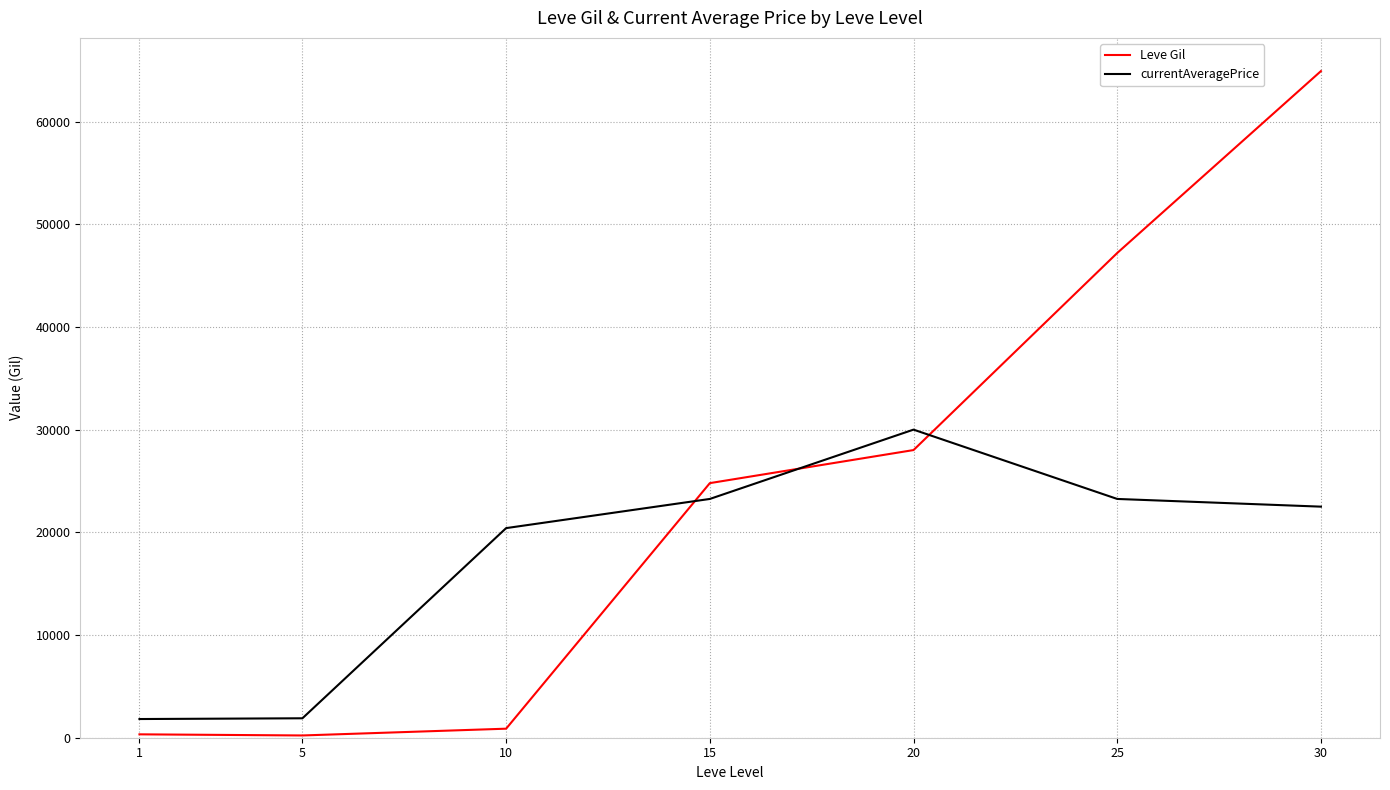

Which series changed the most between 20 and 30?

Leve Gil